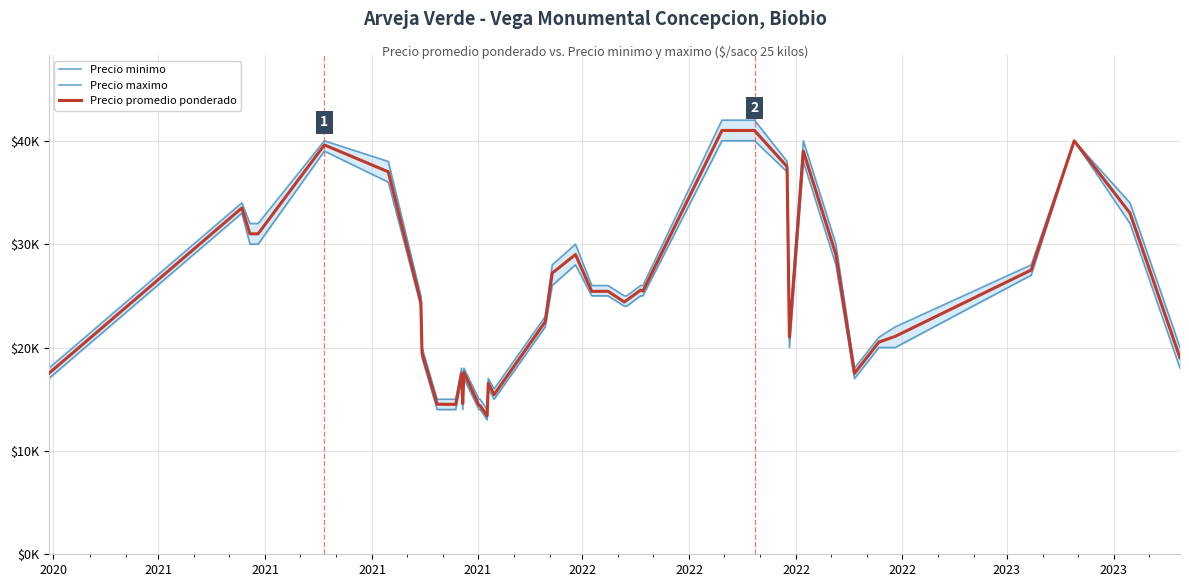

List the series in order of their overall mean, lowest first.

Precio minimo, Precio promedio ponderado, Precio maximo